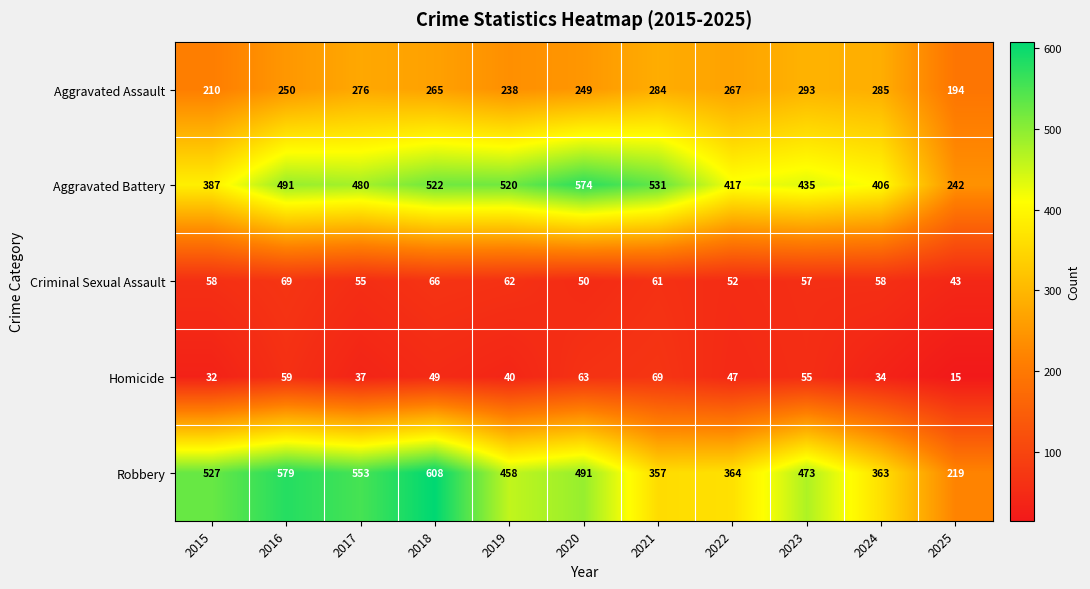

At which category does the chart reach its peak across all series?

2018